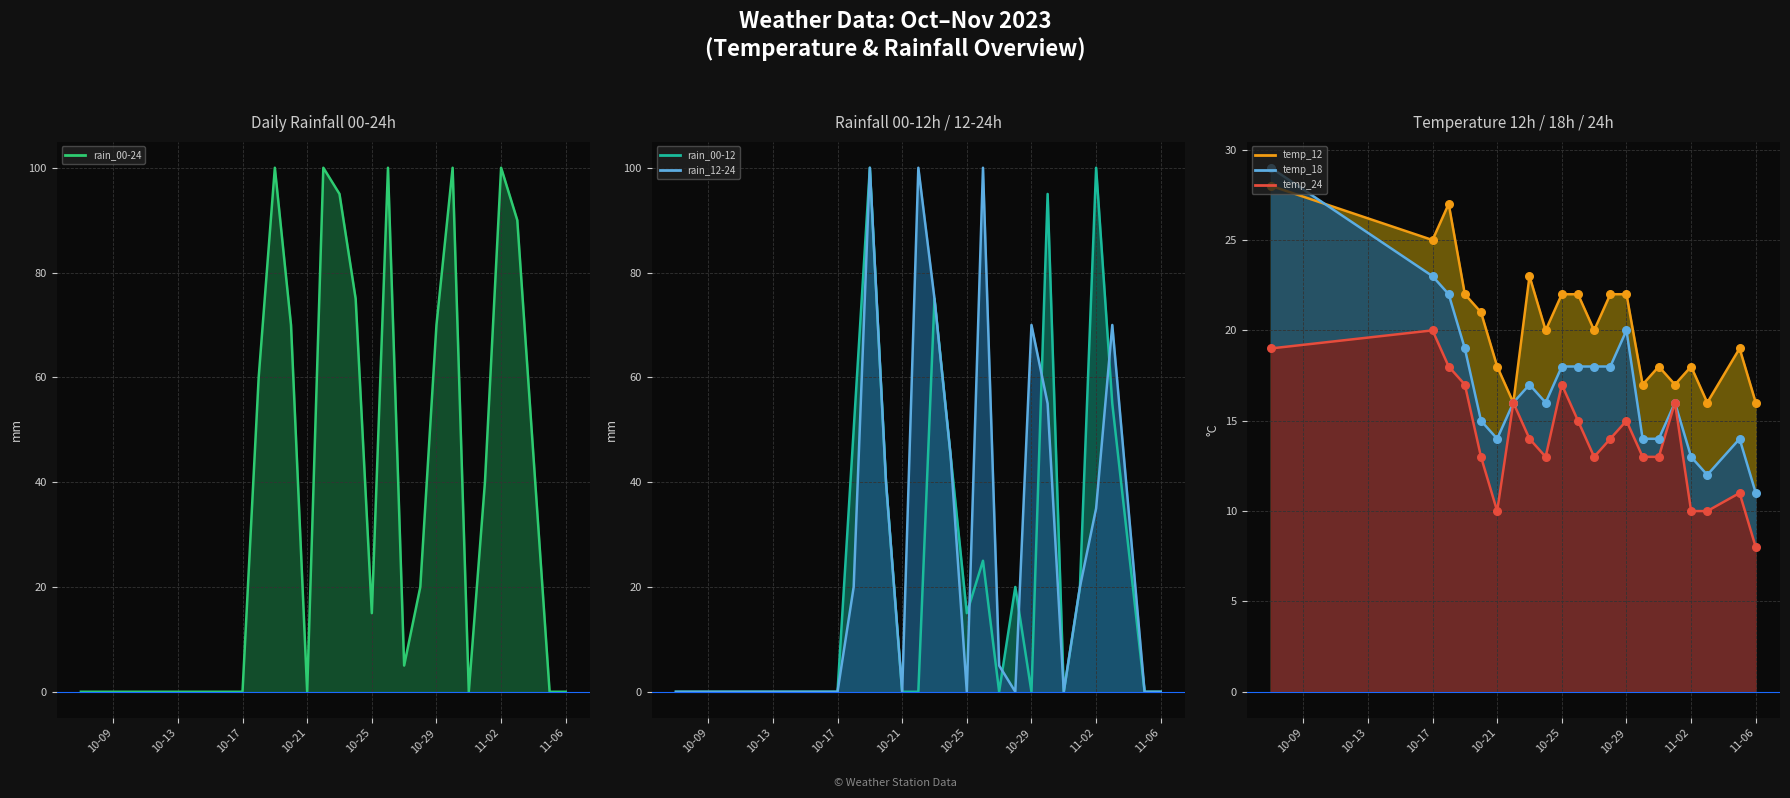

Which series has the widest spread of Y values?

rain_00-24